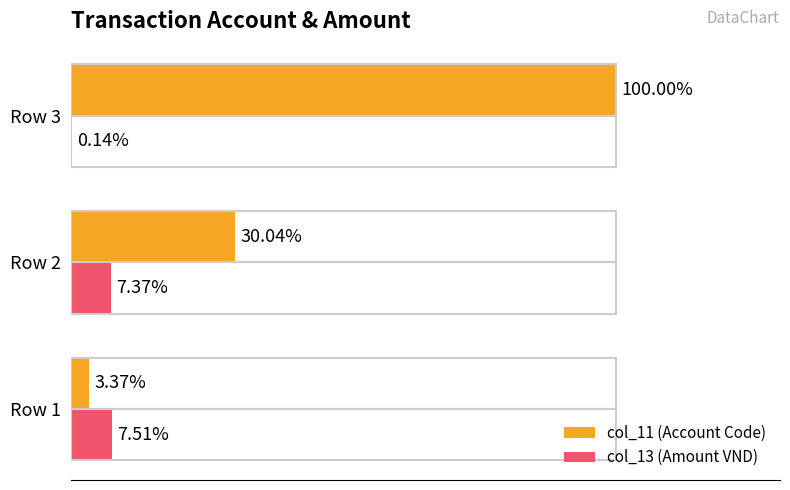

Which series has the largest total across all categories?

col_11 (Account Code)